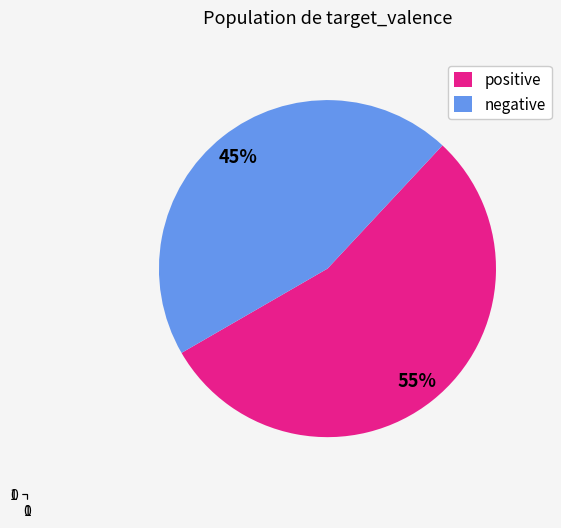

True or false: positive accounts for 55% of the total.

True